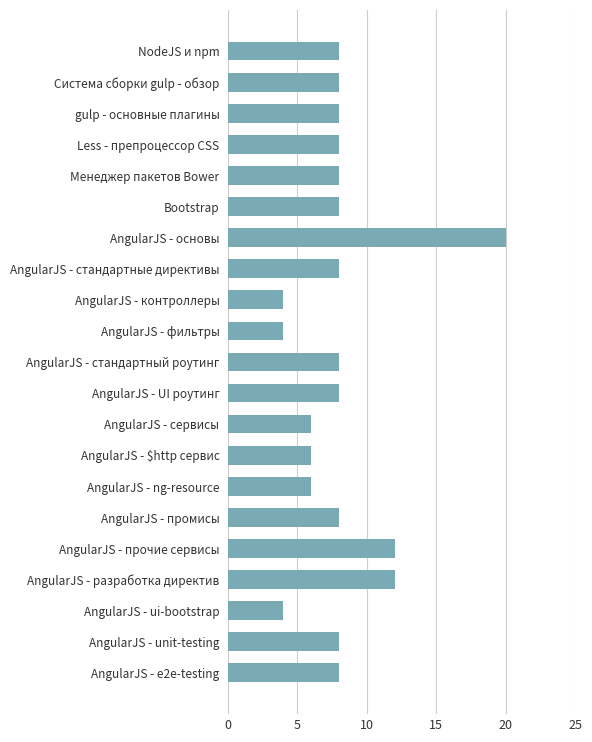

What is the difference between the maximum and minimum values?

16